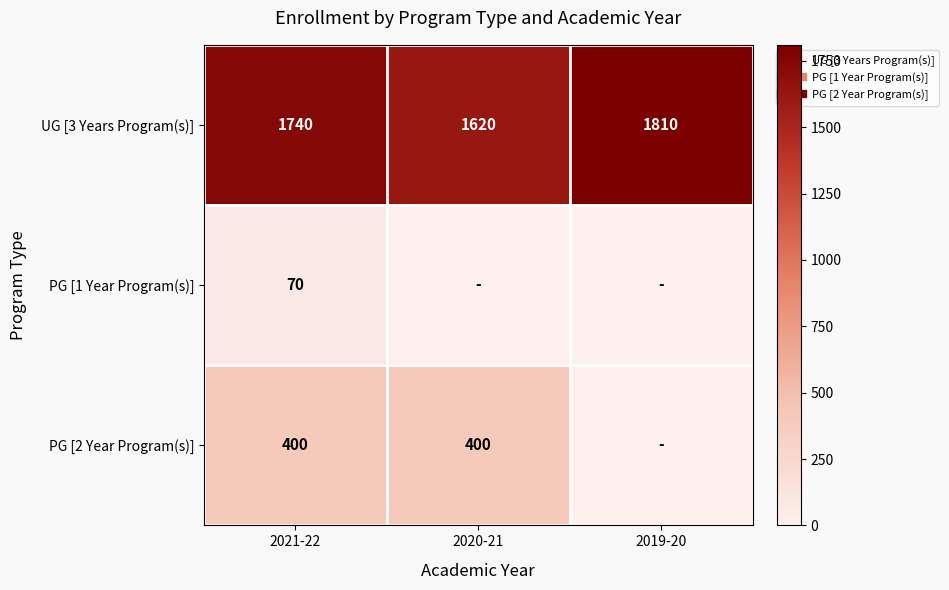

What is the sum of all PG [1 Year Program(s)] values?

70